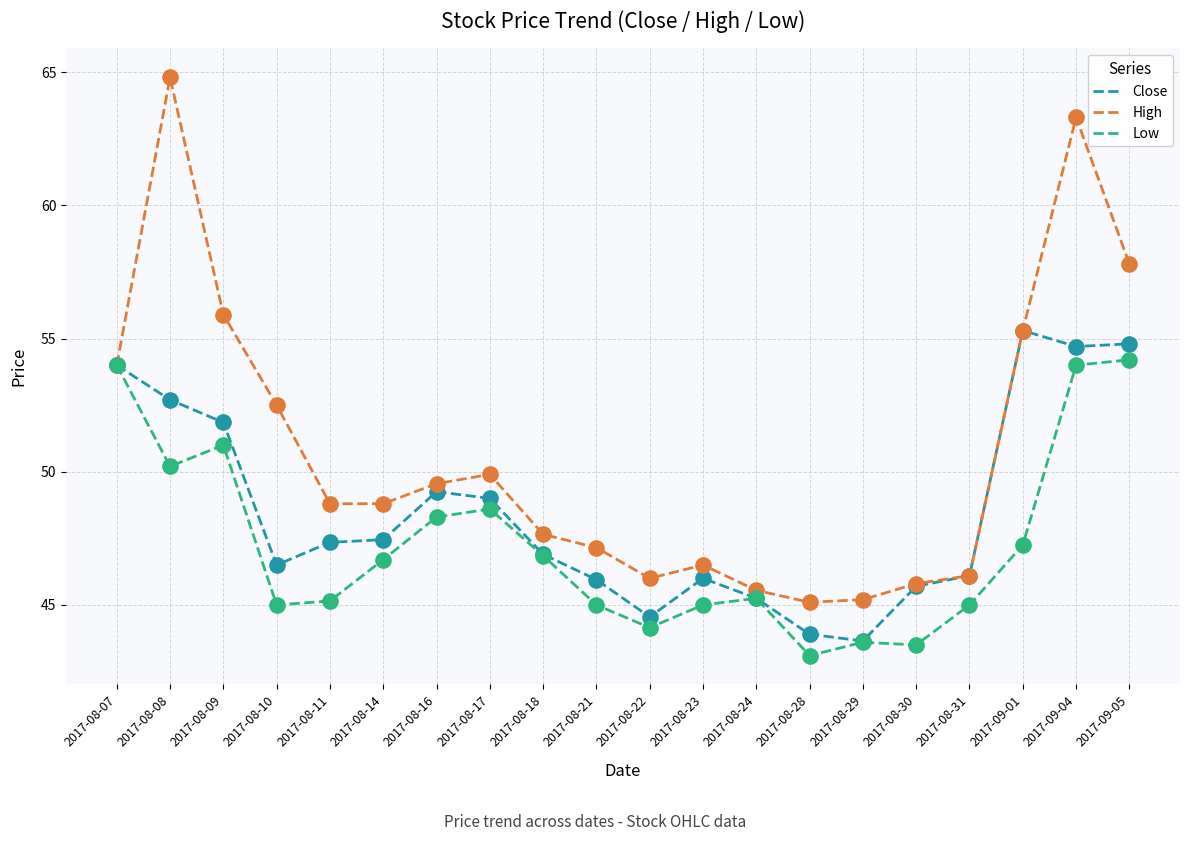

At which category is the sum across all series the highest?

2017-09-04